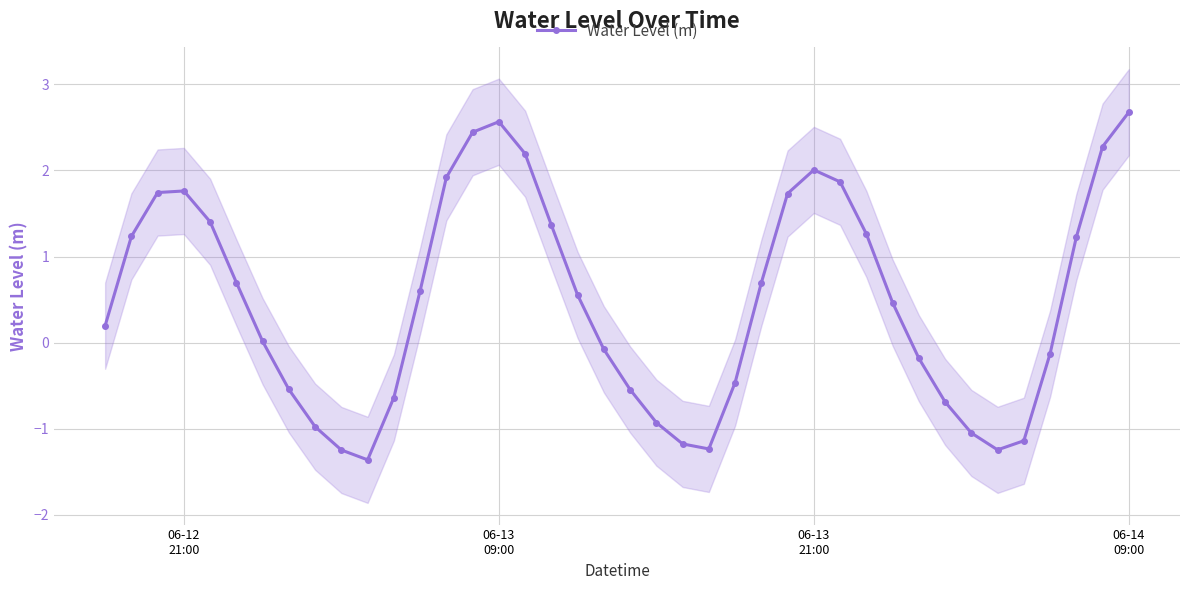

How many values are below 0?

17